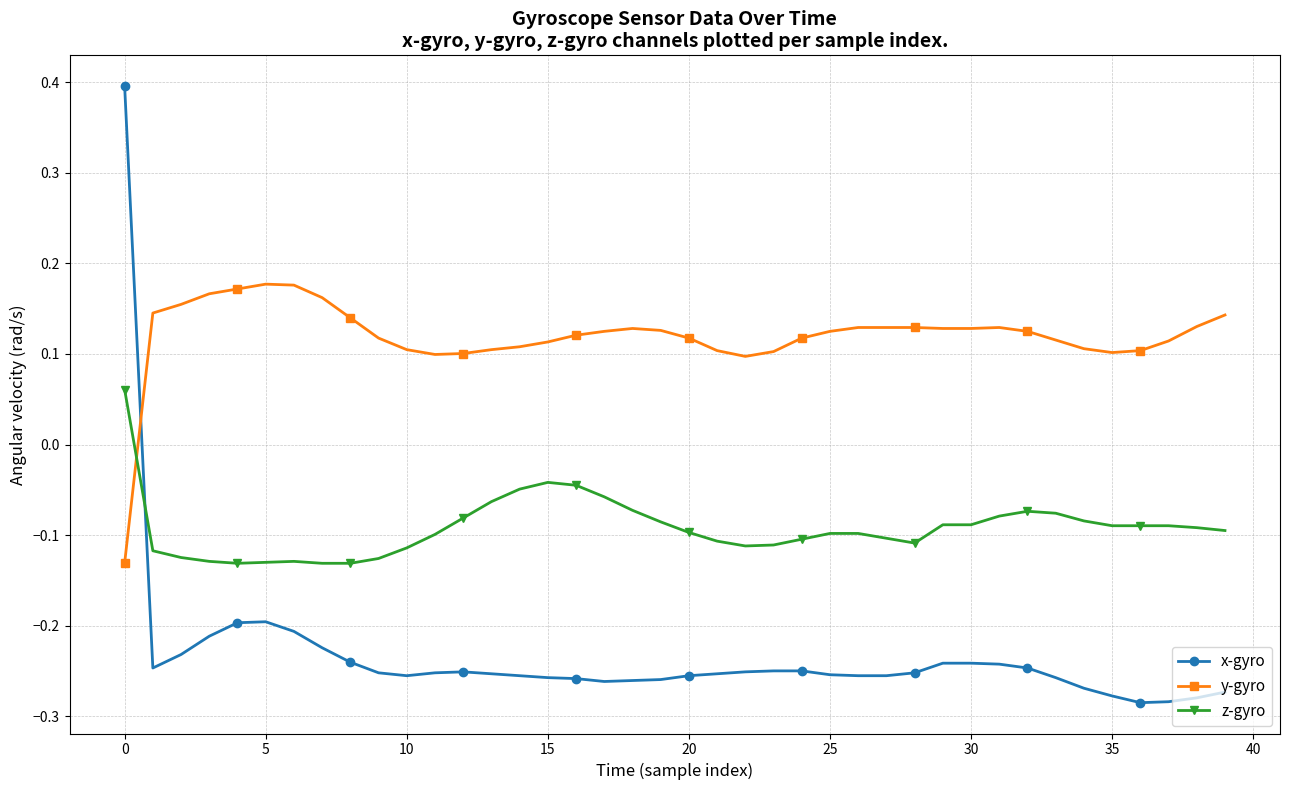

Which series has the largest range (max minus min)?

x-gyro